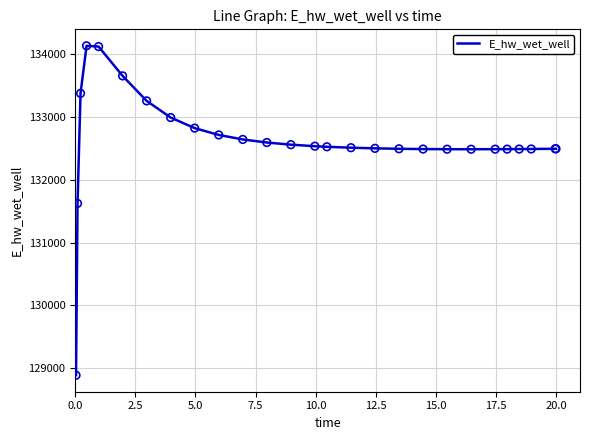

What is the greatest value displayed?

134134.8